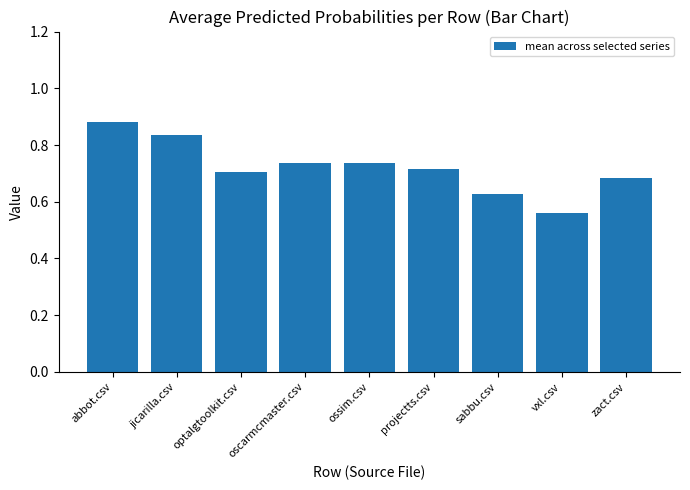

At which category does the chart reach its peak across all series?

abbot.csv